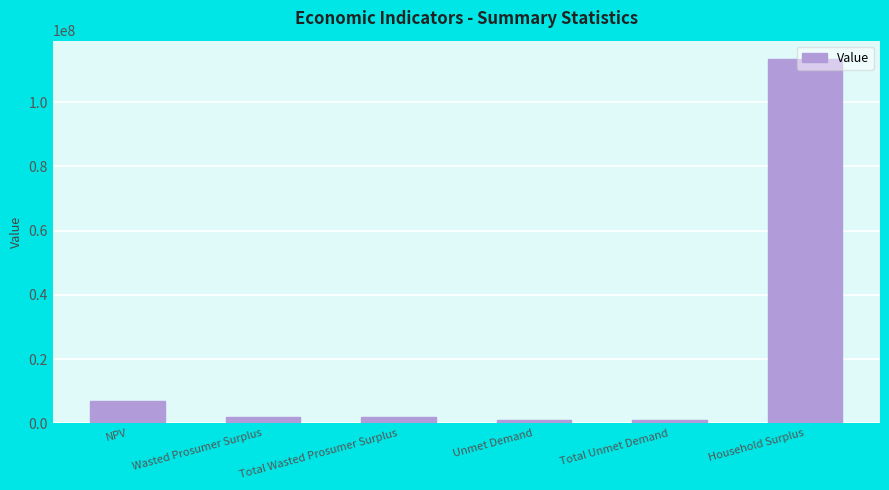

What is the average value?

20969499.0